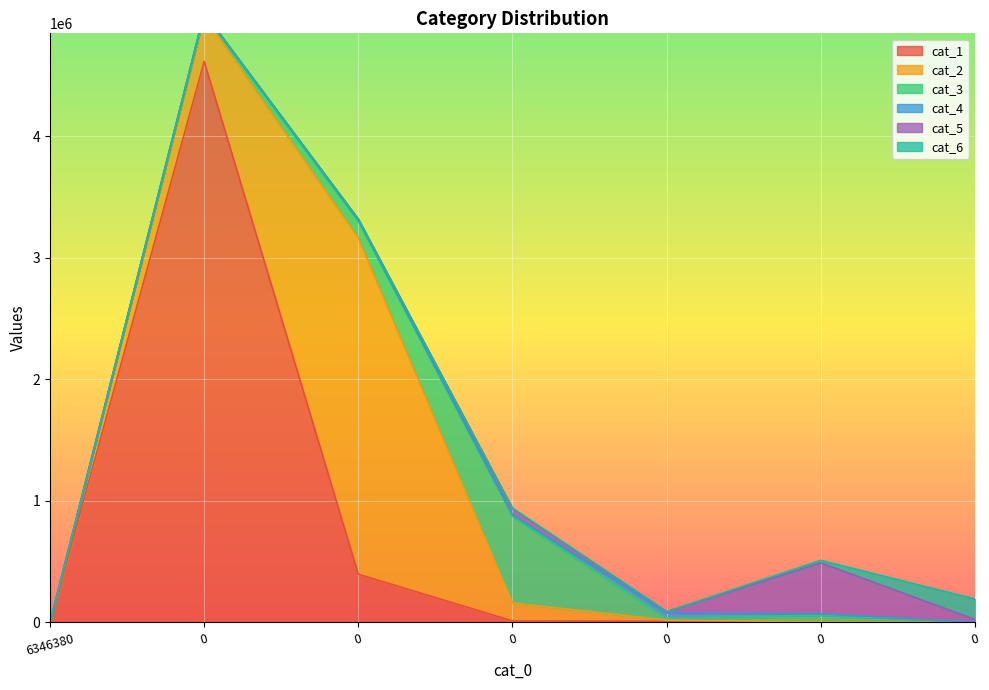

Reading left to right, what are all the values shown in this chart?

cat_1: 0	4617295	397150	12767	9766	36	44
cat_2: 0	372084	2767526	147501	9258	5276	234
cat_3: 0	15194	138400	712210	15041	55009	1225
cat_4: 0	10493	9285	13628	45529	10197	503
cat_5: 0	106	6031	52083	9404	420266	22572
cat_6: 0	54	402	2447	879	20617	169108